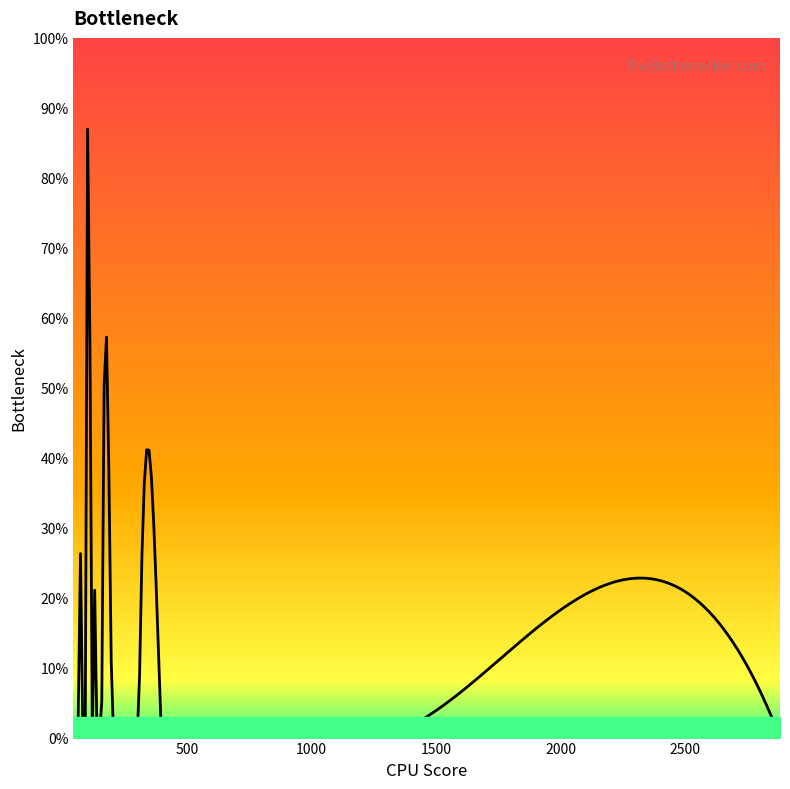

Is this an area chart (filled region under the line)?

Yes